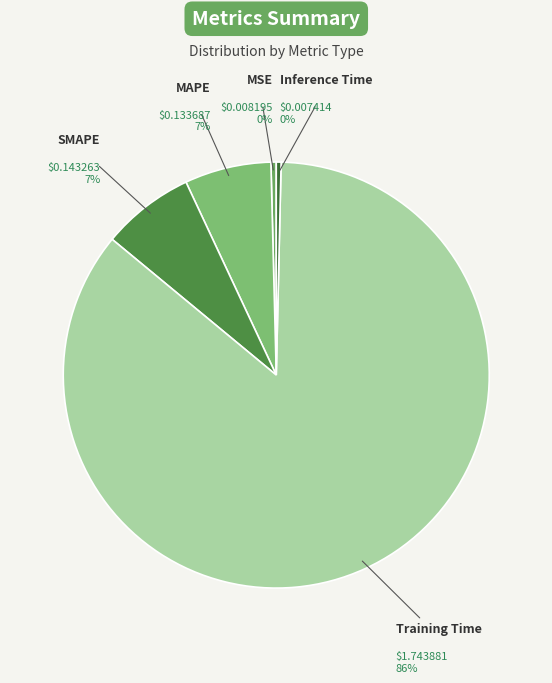

Count the number of slices in the pie.

5